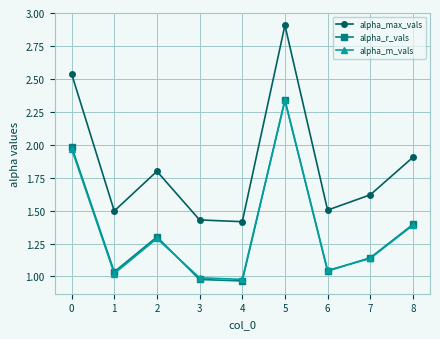

Is it true that alpha_max_vals equals 1.6 at 7?

True